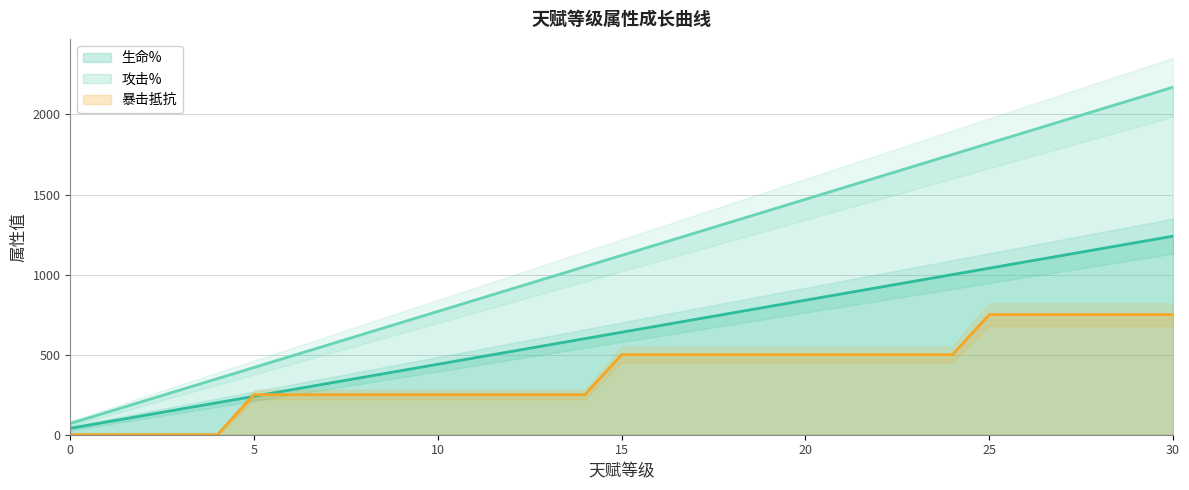

Where does the 生命% series first go above 640?

16